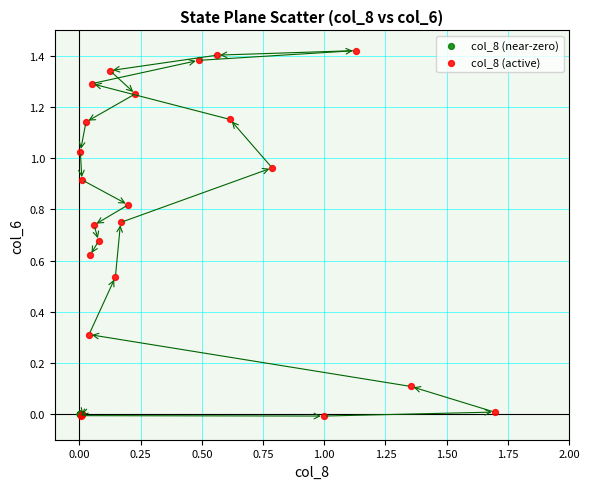

Which series reaches the maximum Y coordinate?

col_8 (active)